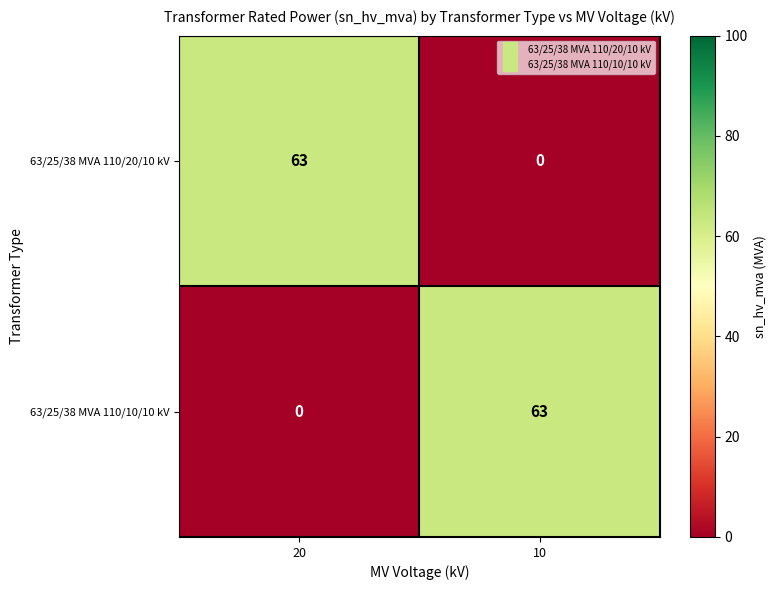

Reading right to left, list all the values displayed in this chart.

63/25/38 MVA 110/20/10 kV: 0	63
63/25/38 MVA 110/10/10 kV: 63	0